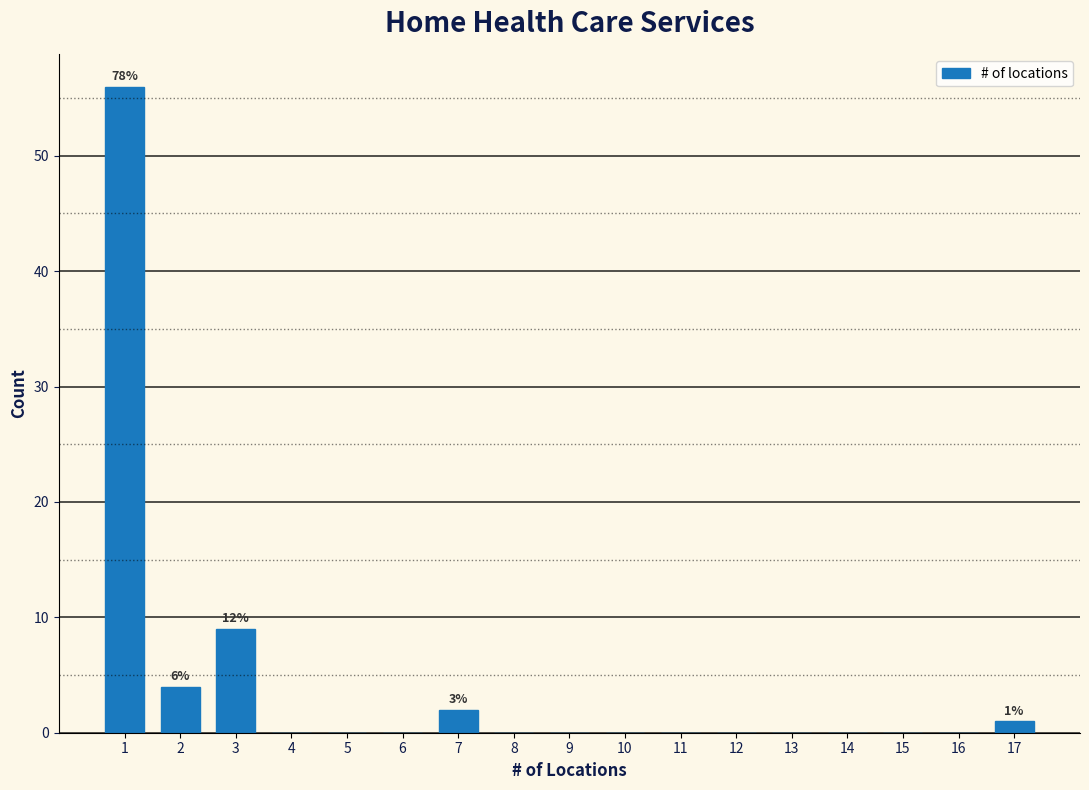

Reading left to right, extract all data points from this chart.

1=56	2=4	3=9	4=0	5=0	6=0	7=2	8=0	9=0	10=0	11=0	12=0	13=0	14=0	15=0	16=0	17=1